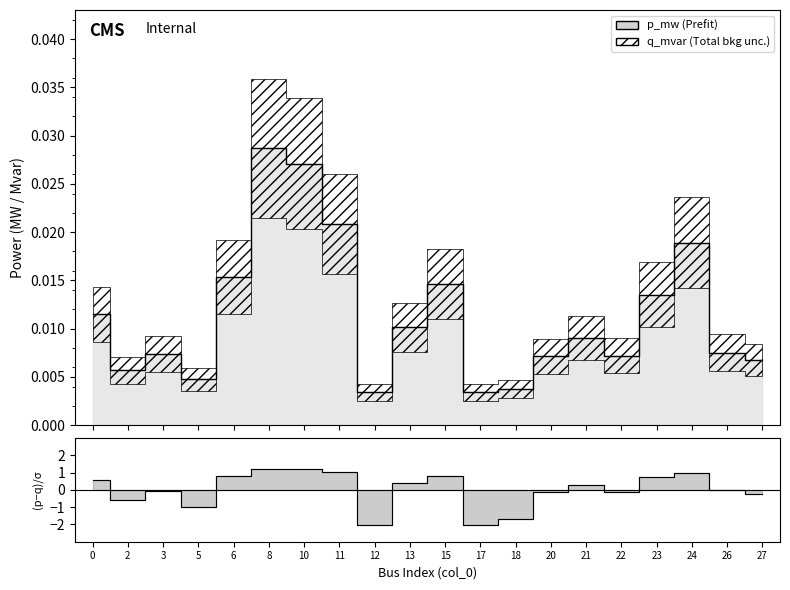

At which label is the value closest to 0?

12